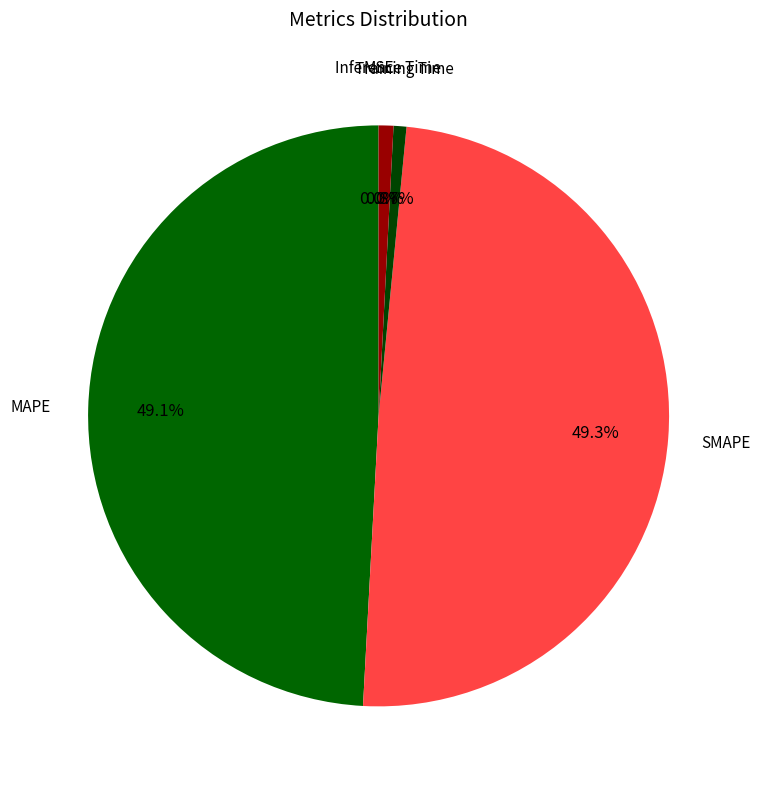

To the nearest percent, what is the average slice percentage?

20%